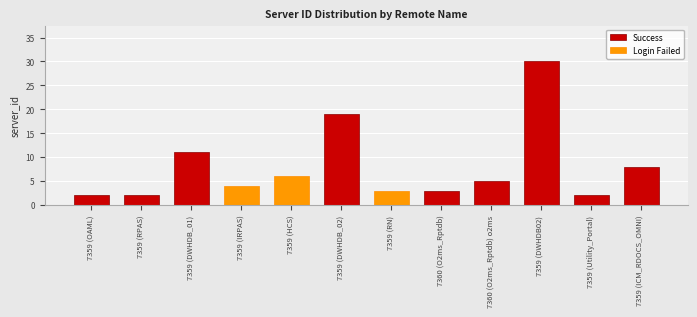

What position from the left is 7360 (O2ms_Rptdb)?

8